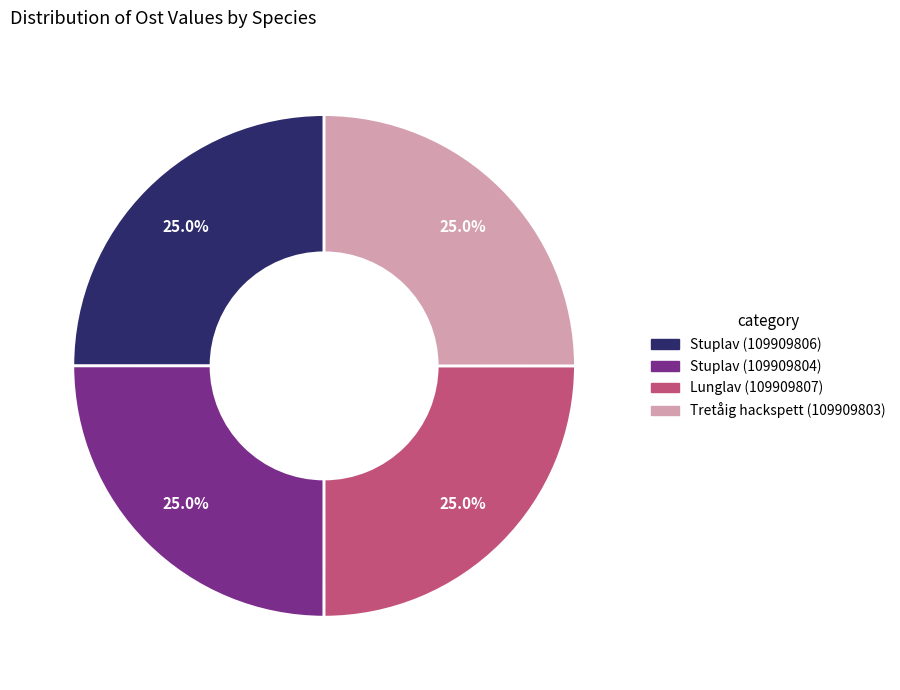

What is the ratio of the value at Lunglav (109909807) to the value at Stuplav (109909804)?

1.0